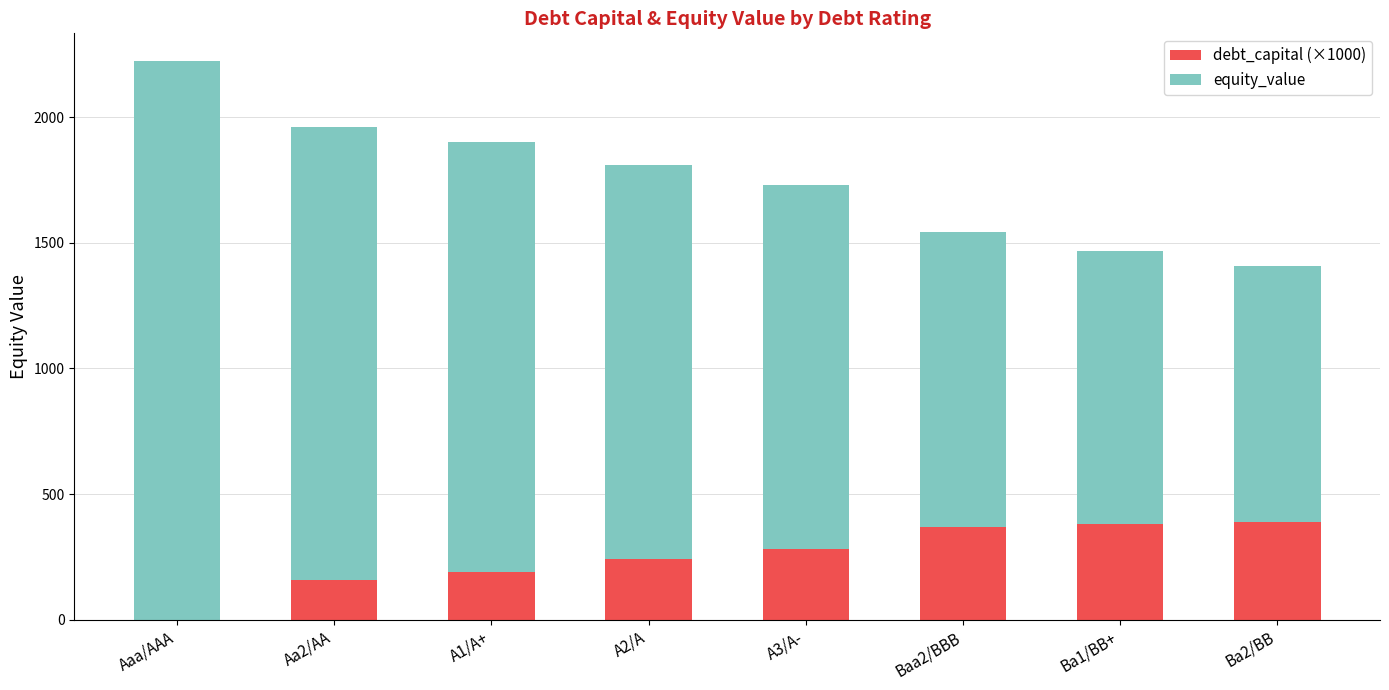

What is the sum of all debt_capital (×1000) values?

2010.0